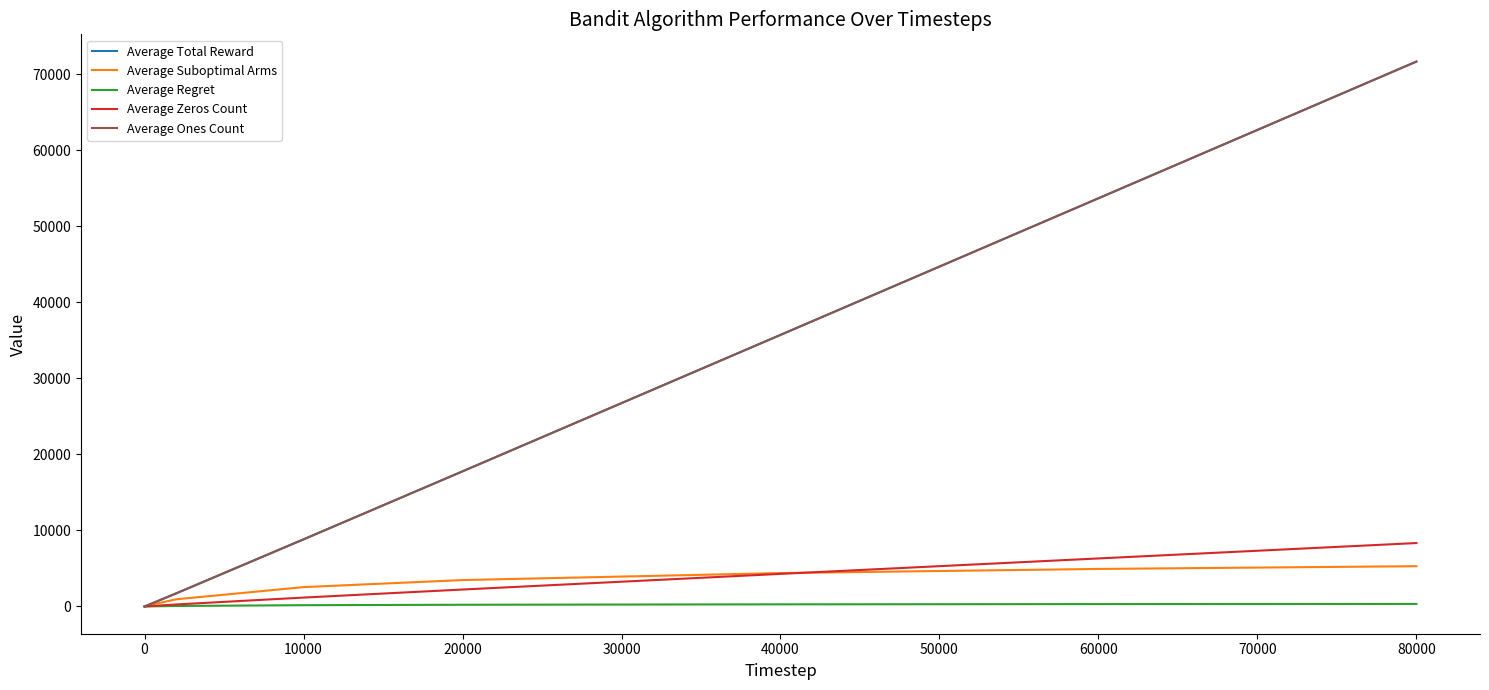

True or false: Average Suboptimal Arms and Average Total Reward cross at least once.

False